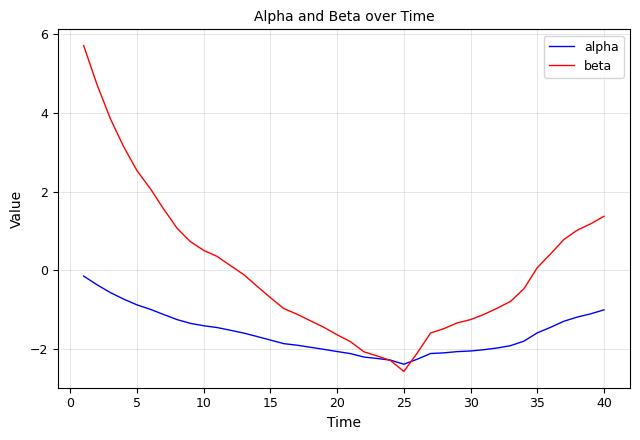

Rank the series by their average value, from highest to lowest.

beta, alpha